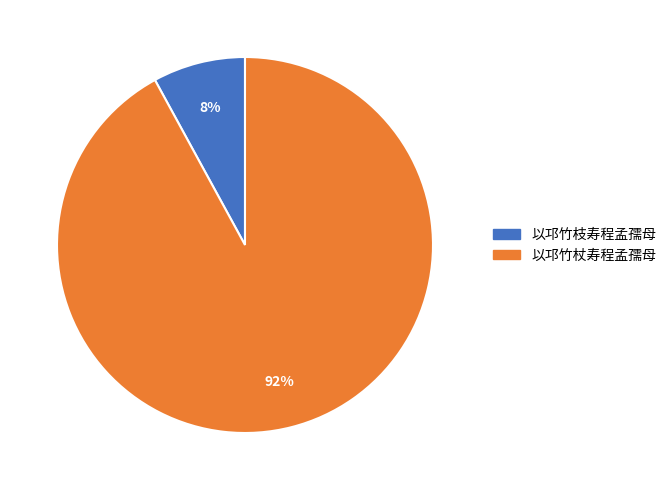

Count the number of slices in the pie.

2